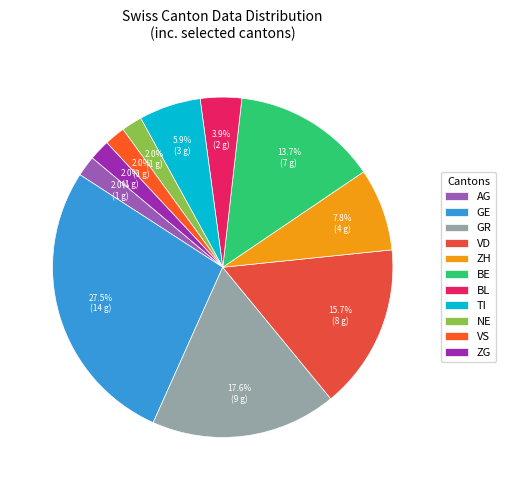

Is there a majority slice in this chart?

No